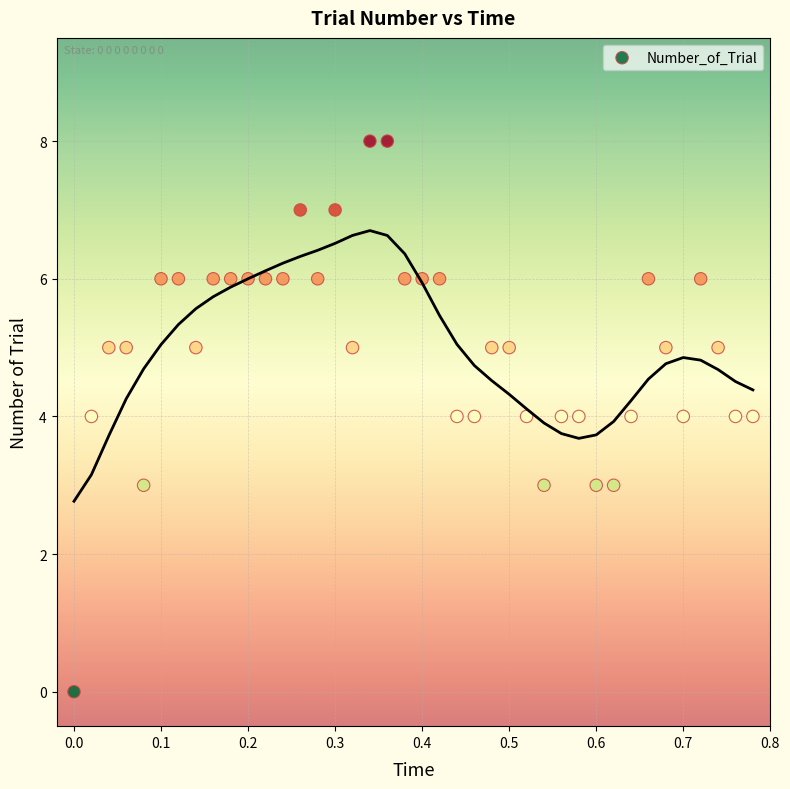

What is the range of Y values (max minus min)?

8